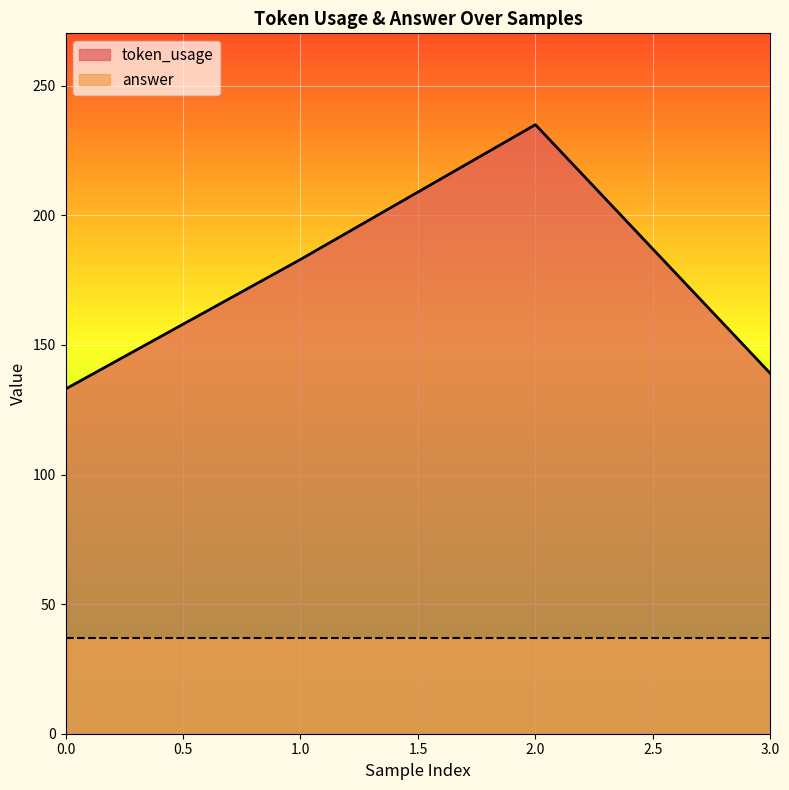

Rank the categories by value from lowest to highest.

0, 3, 1, 2